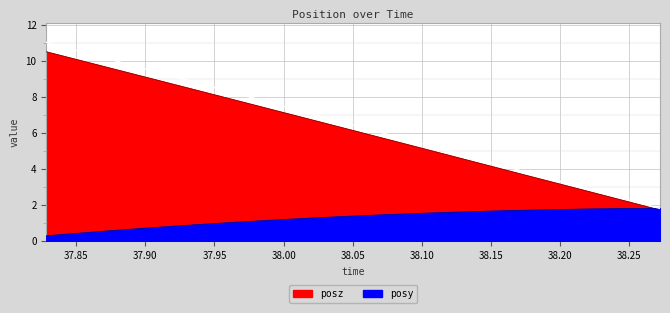

Which category has the highest value across all series?

37.82826